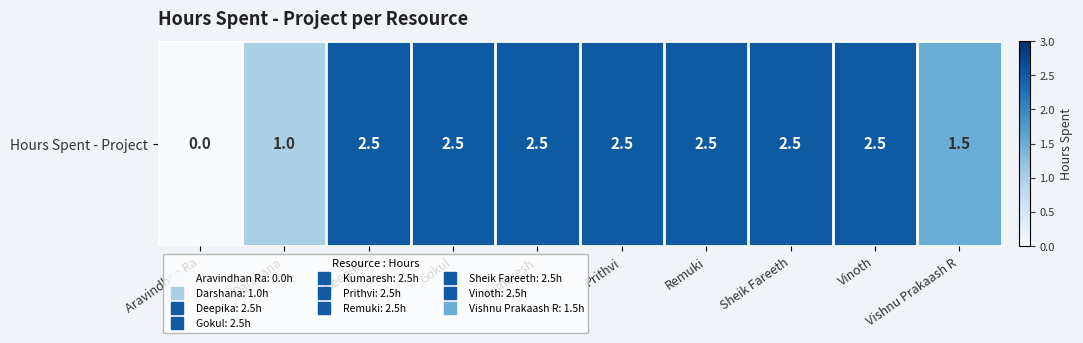

What is the greatest value displayed?

2.5